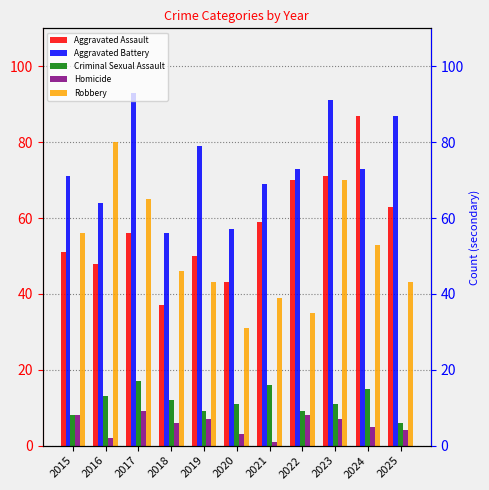

Between 2020 and 2019, which is larger?

2019